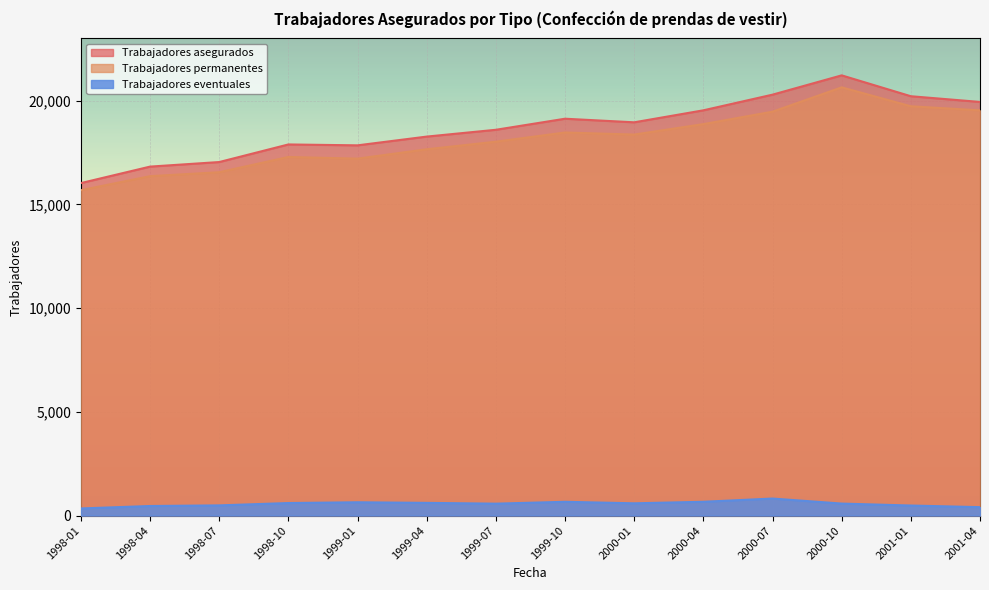

How many lines are shown in the chart?

3